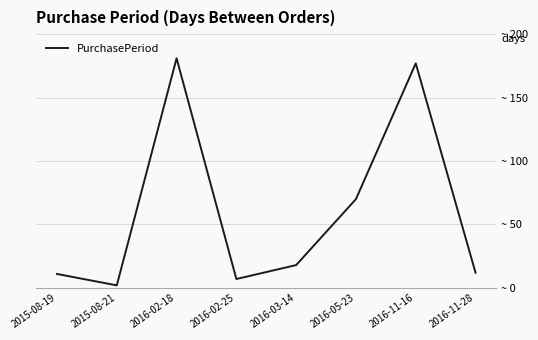

Is it true that the value at 2016-02-18 is 71?

False